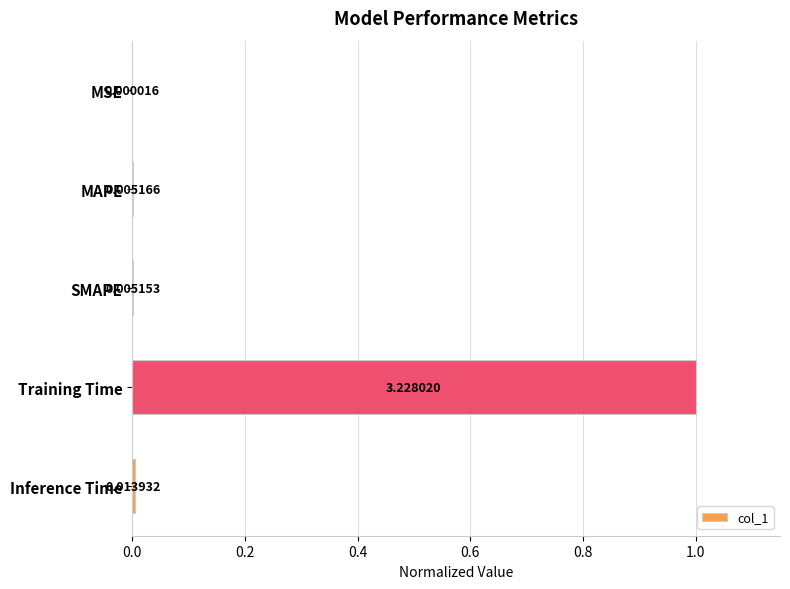

Are the bars horizontal?

Yes